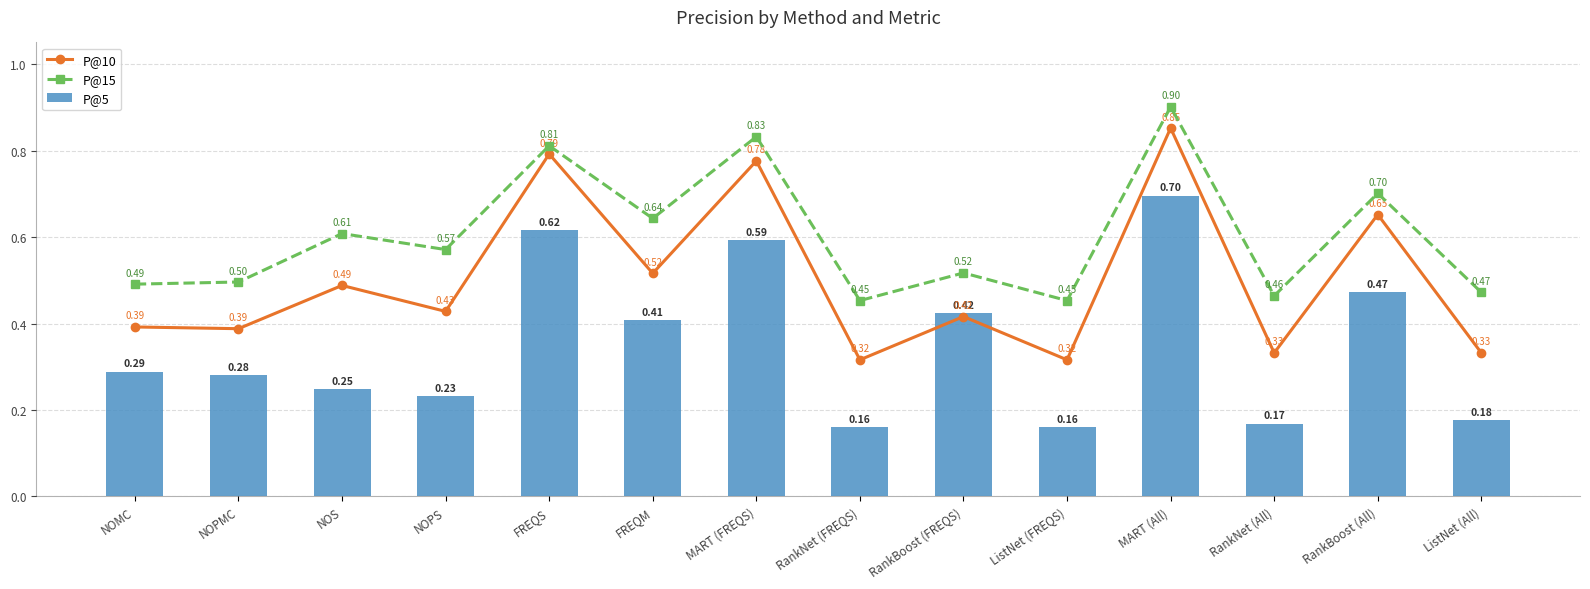

Reading left to right, list all the values displayed in this chart.

P@10: NOMC=0.4	NOPMC=0.4	NOS=0.5	NOPS=0.4	FREQS=0.8	FREQM=0.5	MART (FREQS)=0.8	RankNet (FREQS)=0.3	RankBoost (FREQS)=0.4	ListNet (FREQS)=0.3	MART (All)=0.9	RankNet (All)=0.3	RankBoost (All)=0.7	ListNet (All)=0.3
P@15: NOMC=0.5	NOPMC=0.5	NOS=0.6	NOPS=0.6	FREQS=0.8	FREQM=0.6	MART (FREQS)=0.8	RankNet (FREQS)=0.5	RankBoost (FREQS)=0.5	ListNet (FREQS)=0.5	MART (All)=0.9	RankNet (All)=0.5	RankBoost (All)=0.7	ListNet (All)=0.5
P@5: NOMC=0.3	NOPMC=0.3	NOS=0.2	NOPS=0.2	FREQS=0.6	FREQM=0.4	MART (FREQS)=0.6	RankNet (FREQS)=0.2	RankBoost (FREQS)=0.4	ListNet (FREQS)=0.2	MART (All)=0.7	RankNet (All)=0.2	RankBoost (All)=0.5	ListNet (All)=0.2